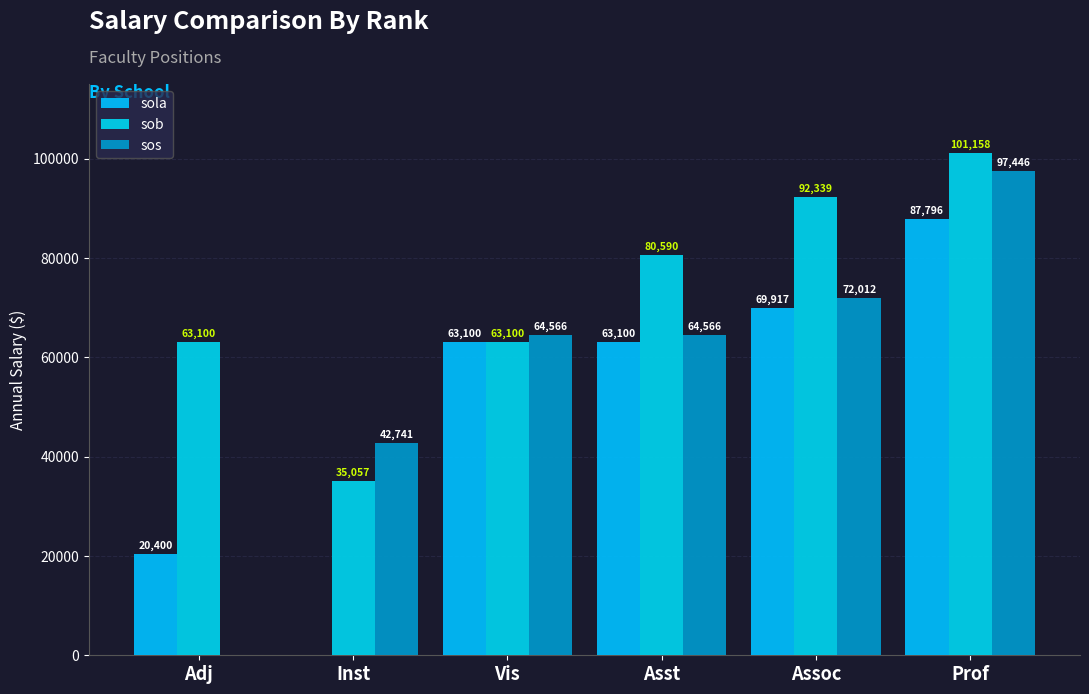

Reading left to right, transcribe all the data shown in this chart.

sola: Adj=20400	Inst=0	Vis=63100	Asst=63100	Assoc=69917	Prof=87796
sob: Adj=63100	Inst=35057	Vis=63100	Asst=80590	Assoc=92339	Prof=101158
sos: Adj=0	Inst=42741	Vis=64566	Asst=64566	Assoc=72012	Prof=97446